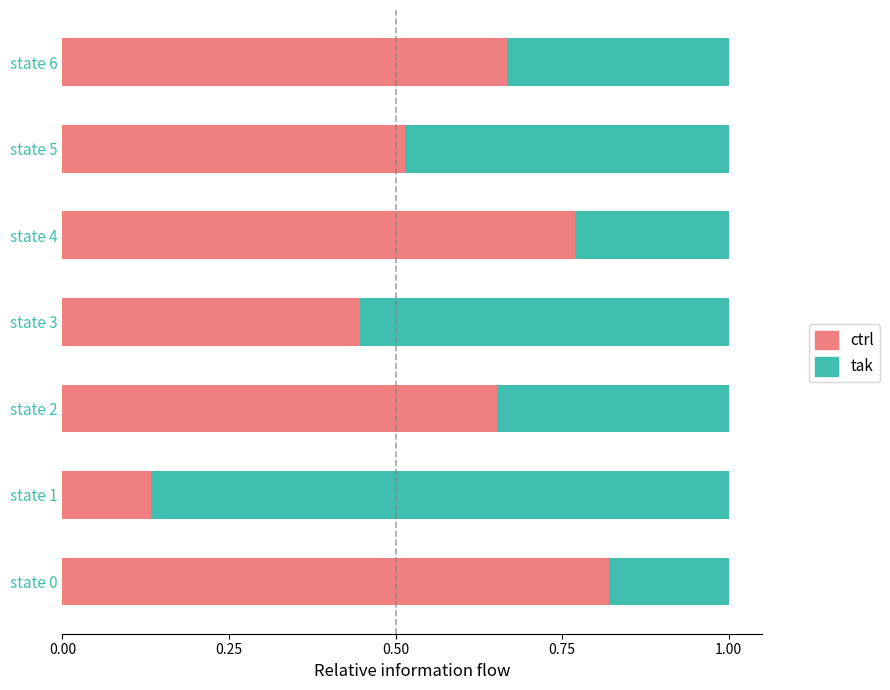

Is it true that ctrl equals 0.2 at state 2?

False